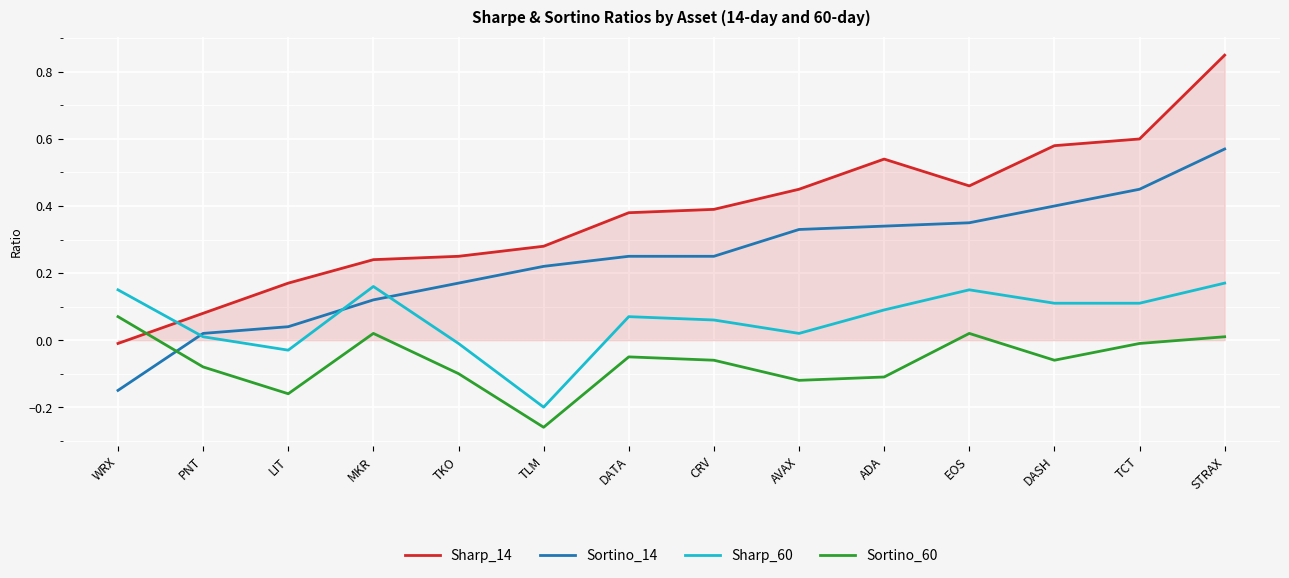

Between DATA and EOS, which series saw the biggest shift?

Sortino_14